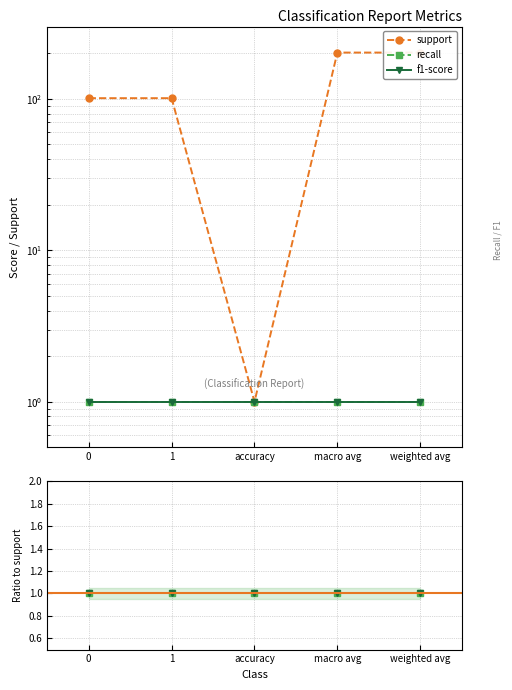

What are all the series names shown in the legend?

support, recall, f1-score